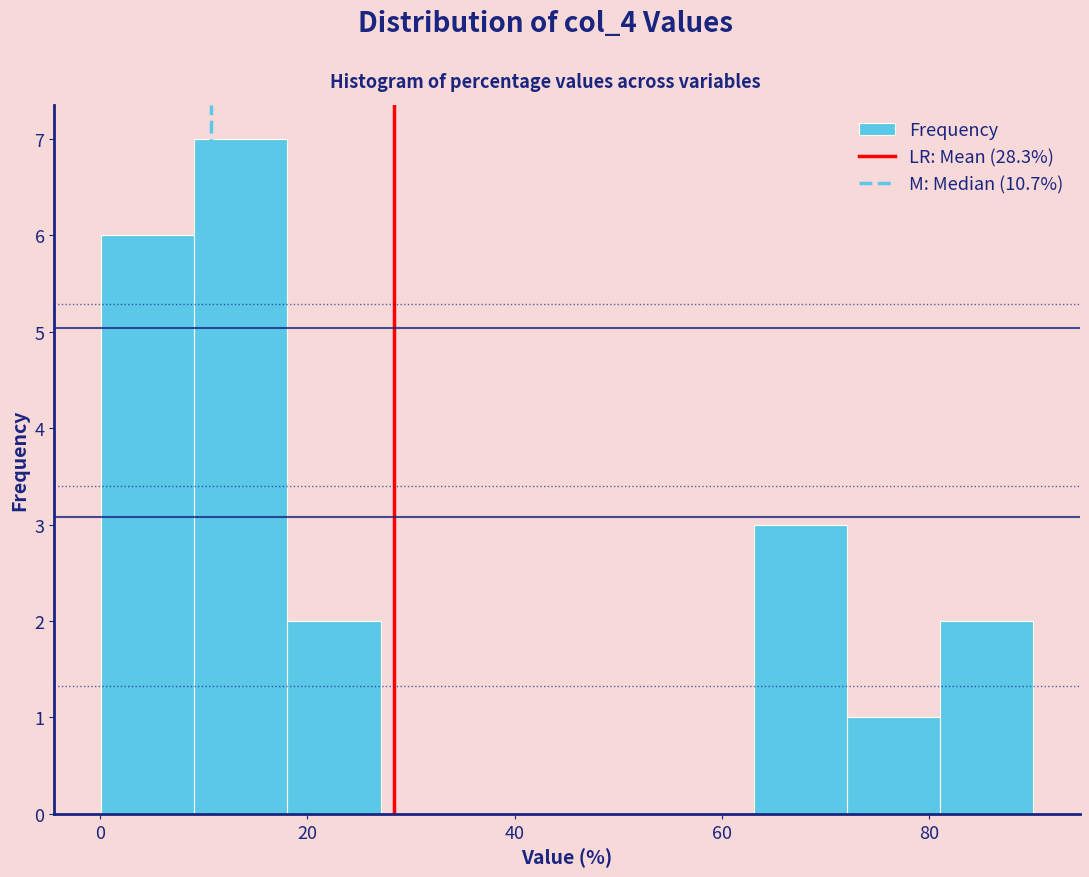

Which range on the x-axis has the tallest bar?

10 to 18